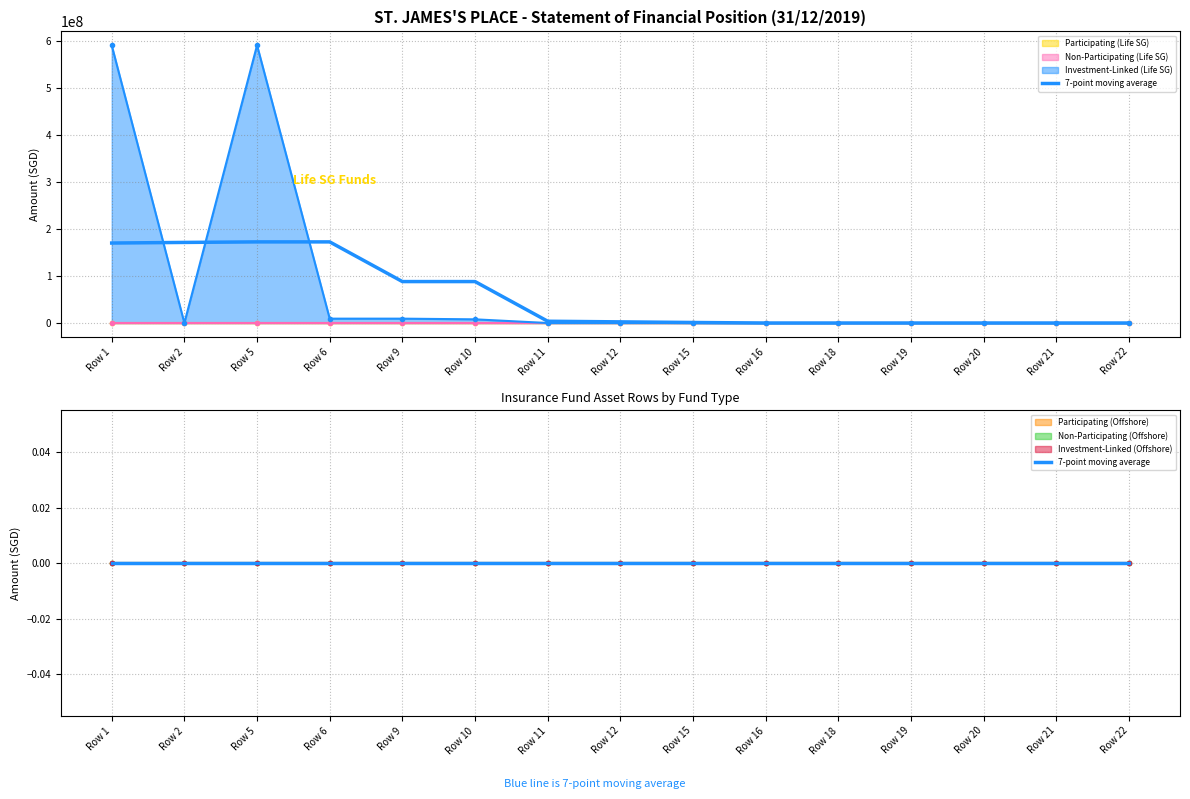

Does the chart have visible grid lines?

Yes